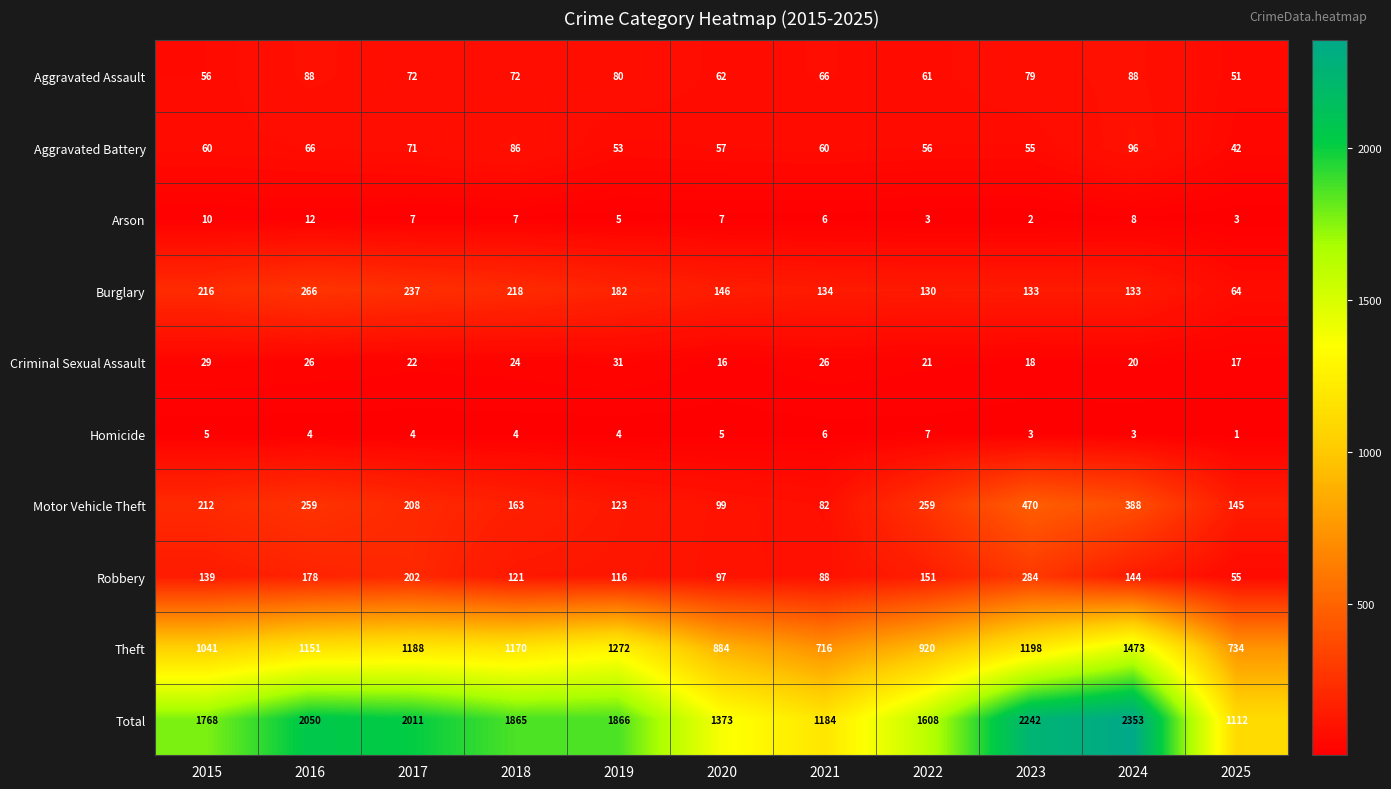

The Total series shows 1865 at 2018. True or false?

True